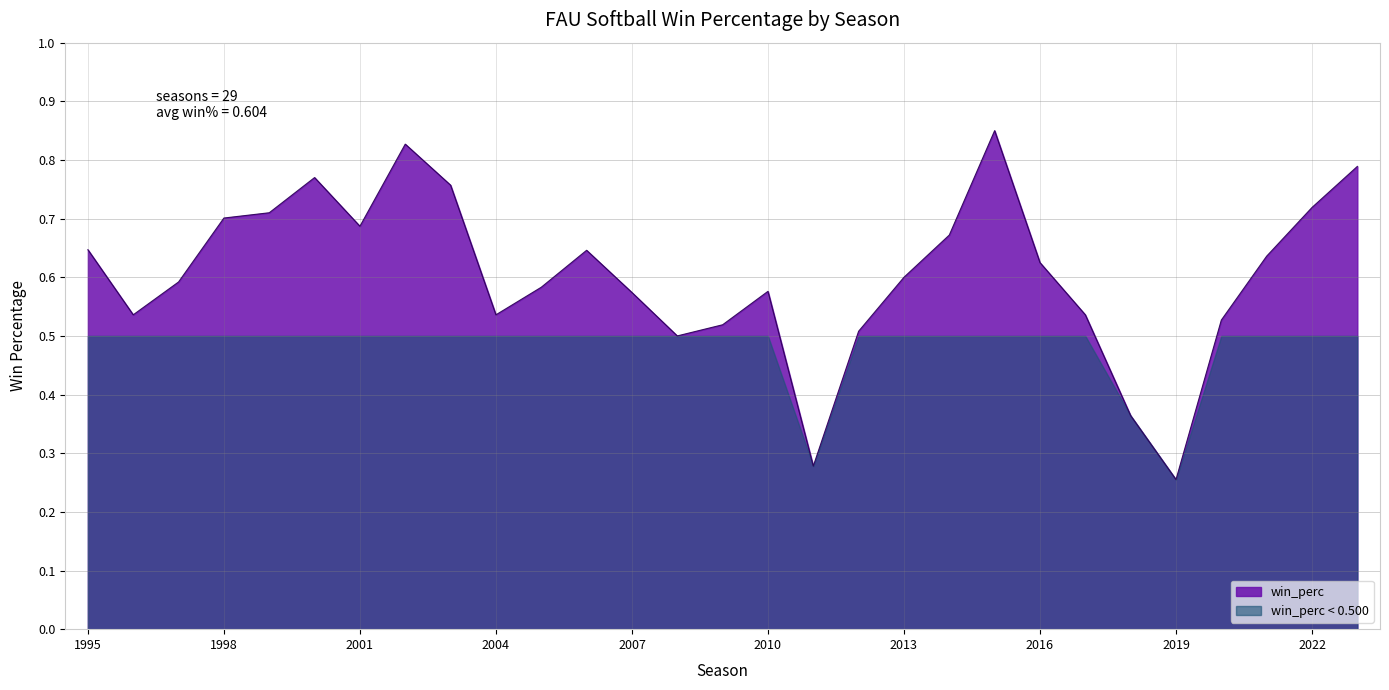

What is the change in value from 2012 to 2018?

-0.1